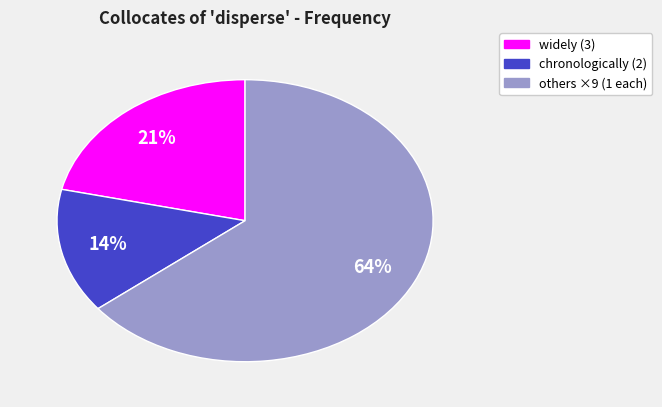

To the nearest percent, what is the average slice percentage?

33%